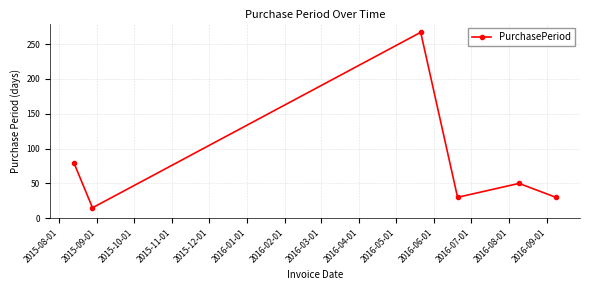

How many points are higher than both their immediate neighbors (excluding endpoints)?

2